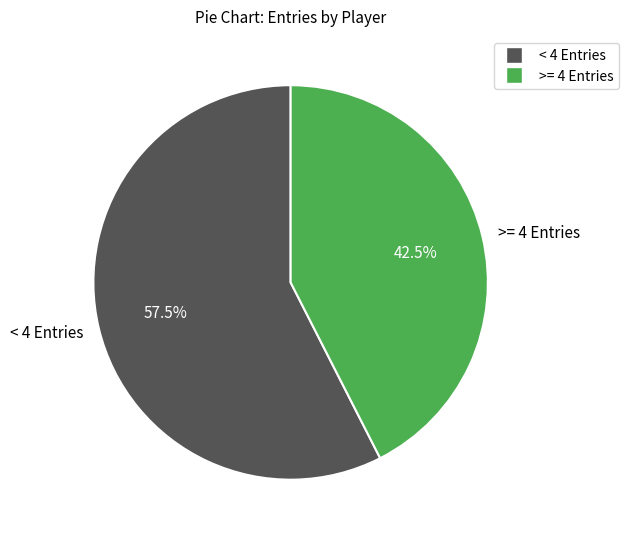

To the nearest percent, what is the average slice percentage?

50%